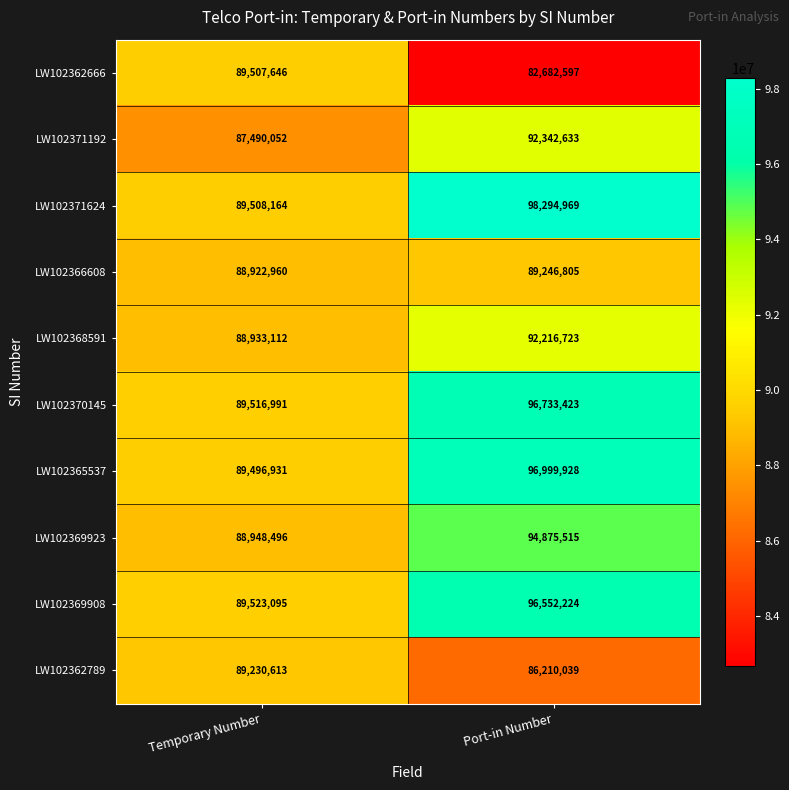

At how many categories does at least one series exceed 92565247?

1